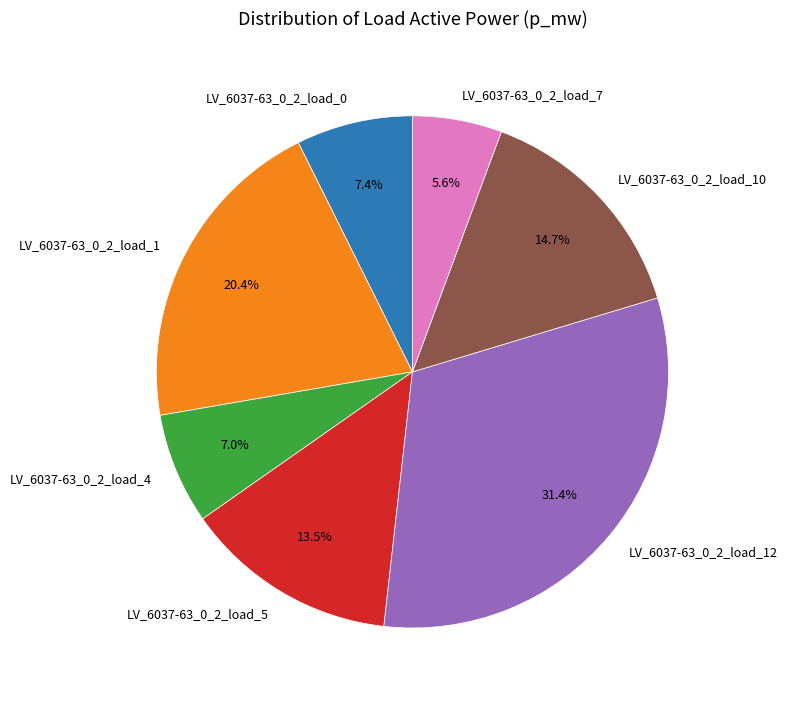

What percentage is the LV_6037-63_0_2_load_0 slice, to the nearest percent?

7%